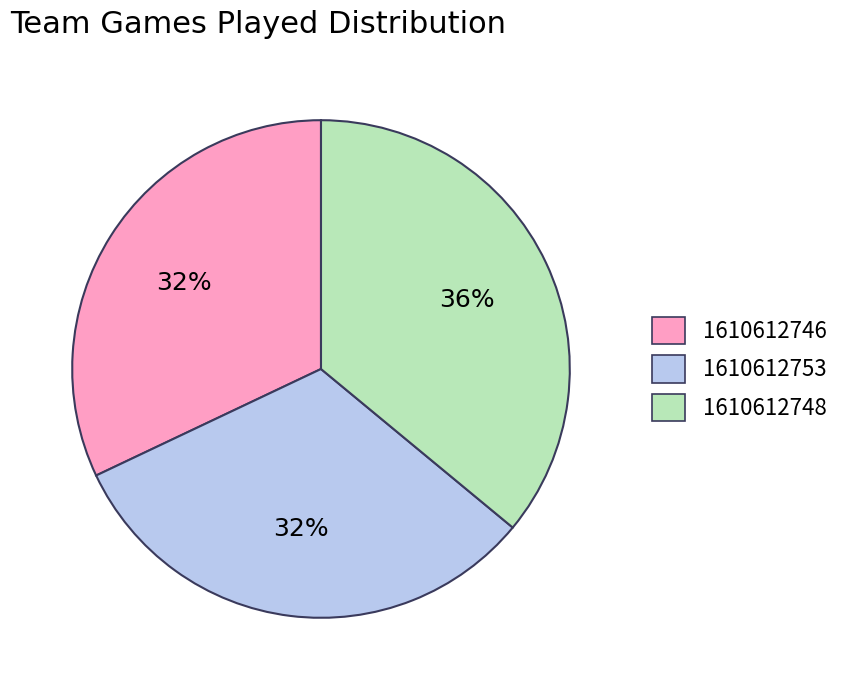

Does any single category account for the majority?

No